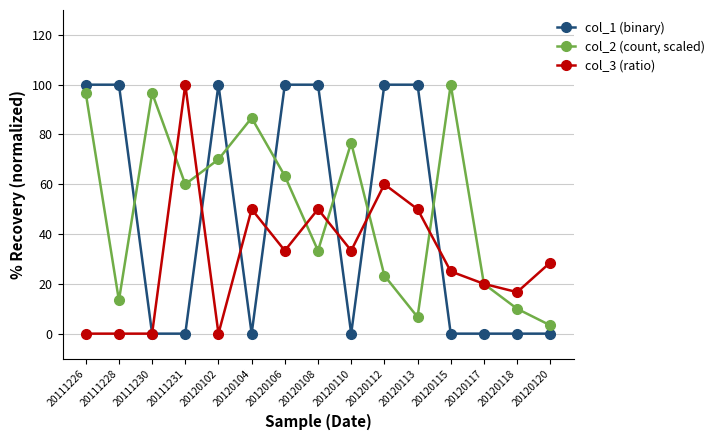

Rank the categories by col_1 (binary) value from lowest to highest.

20111230, 20111231, 20120104, 20120110, 20120115, 20120117, 20120118, 20120120, 20111226, 20111228, 20120102, 20120106, 20120108, 20120112, 20120113